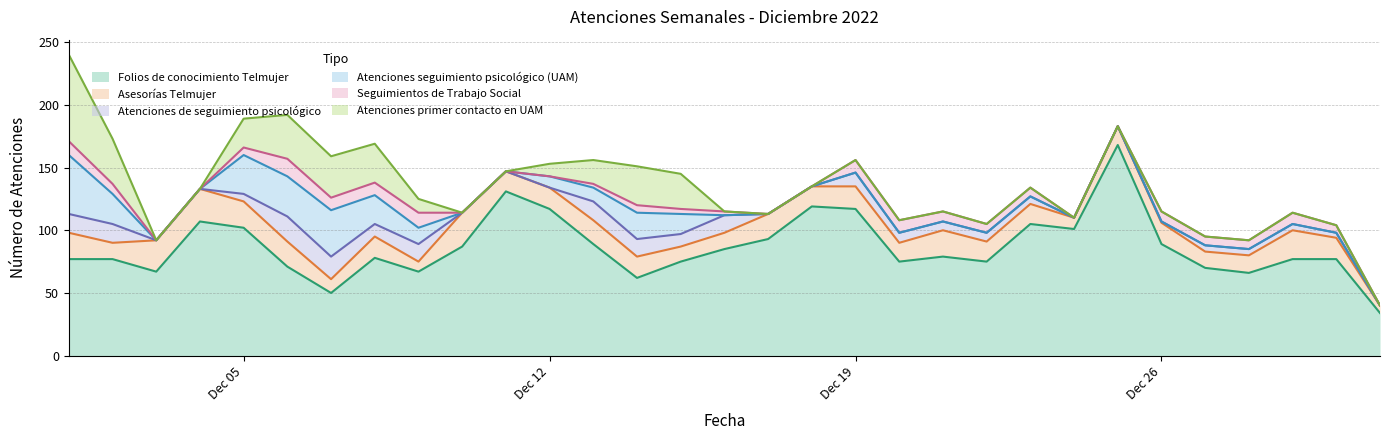

How many values in Atenciones de seguimiento psicologico are above zero?

21